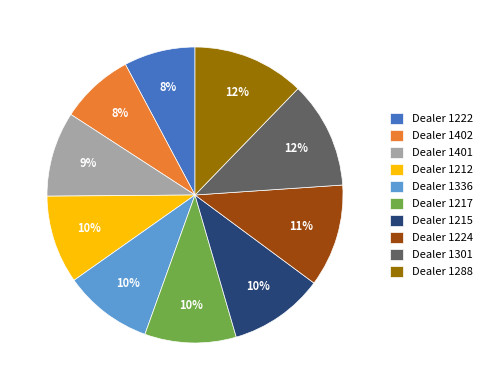

How many segments does this pie chart have?

10